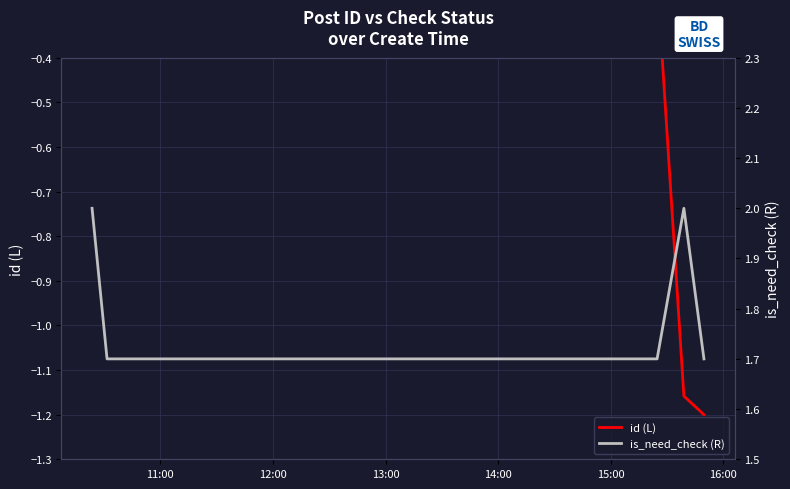

Which series has the largest range (max minus min)?

id (L)